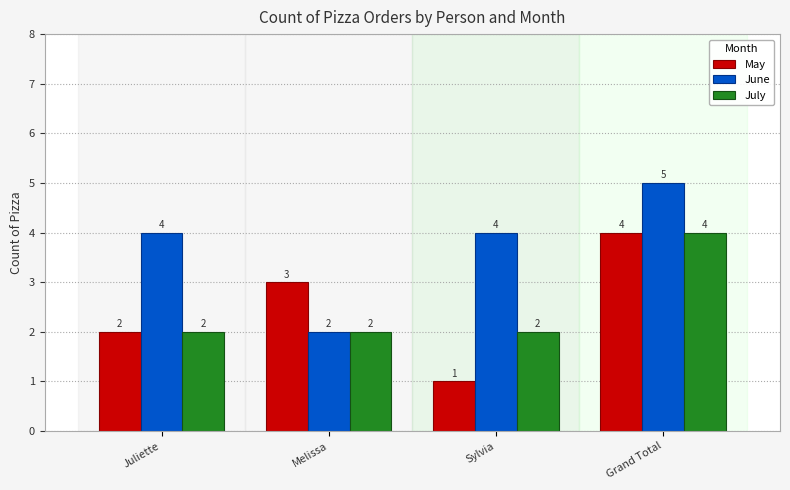

What is the difference between the second highest and minimum values in the June series?

2